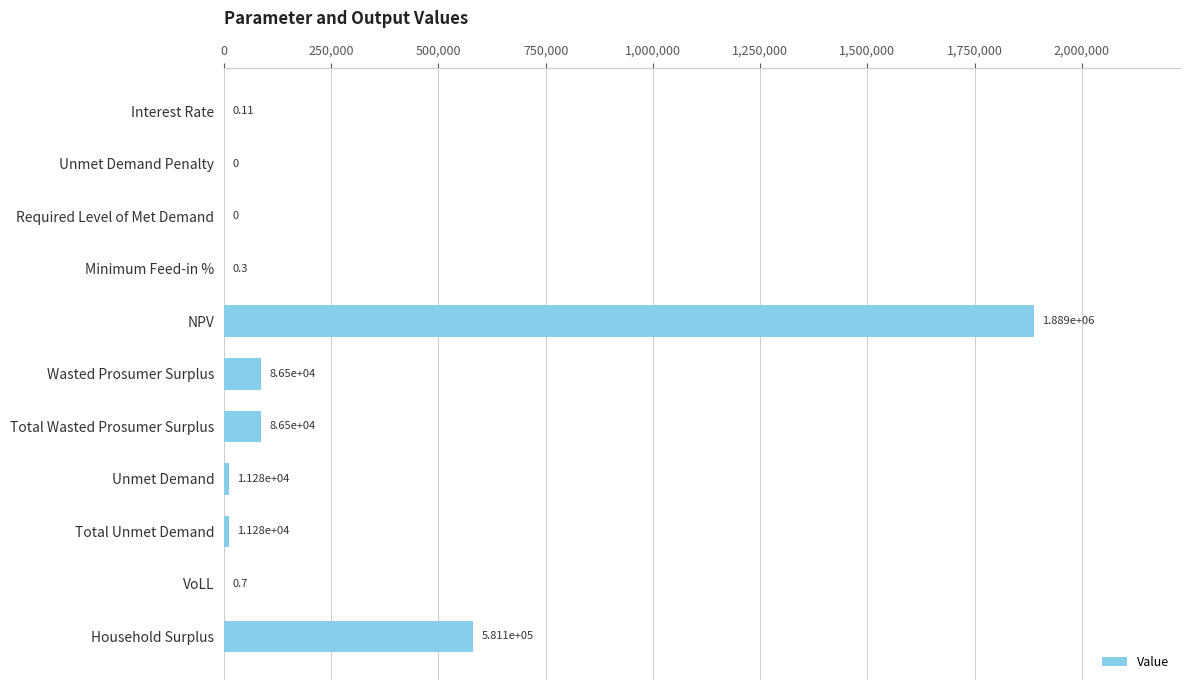

Which label corresponds to the largest value in the chart?

NPV